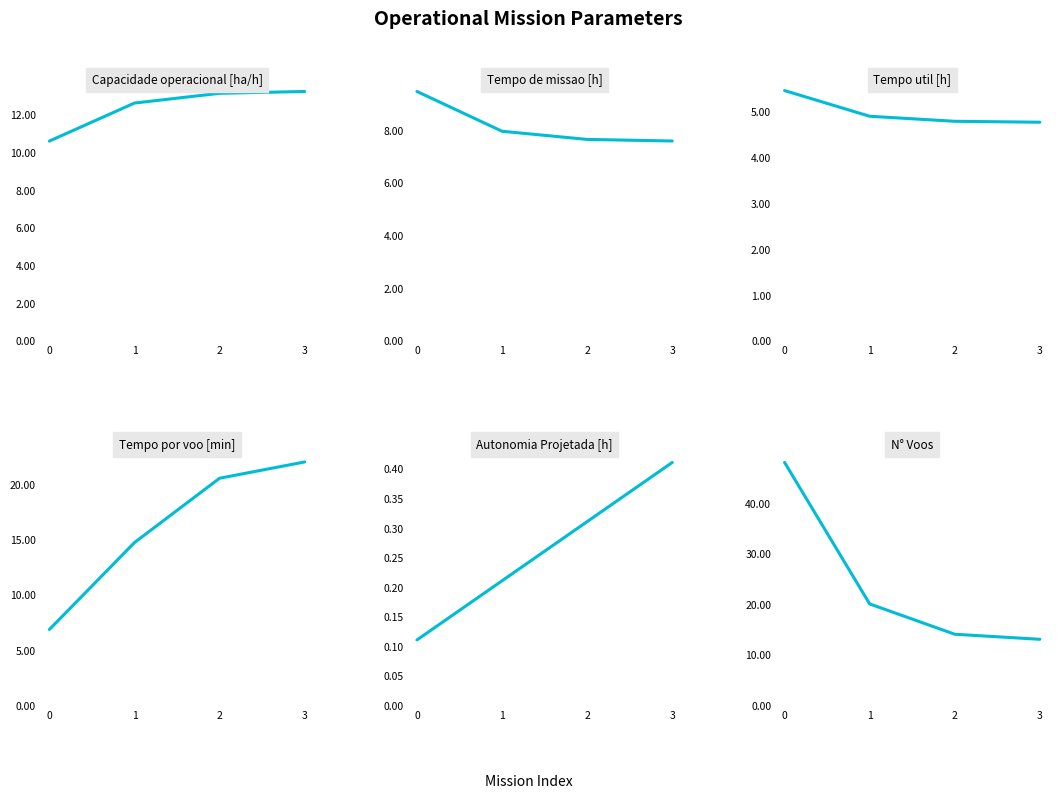

Which series has the largest total across all categories?

N° Voos